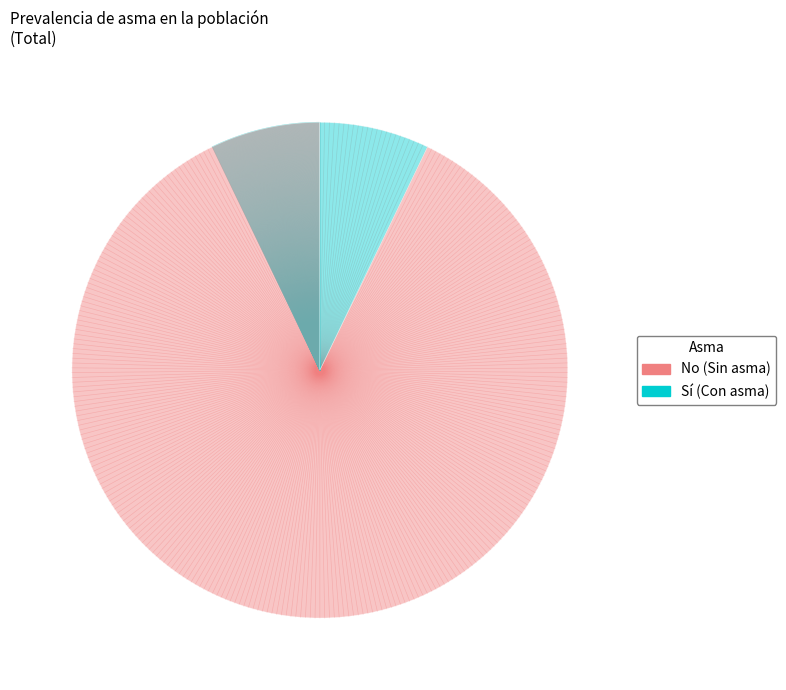

Is there any slice that represents more than half of the pie?

Yes